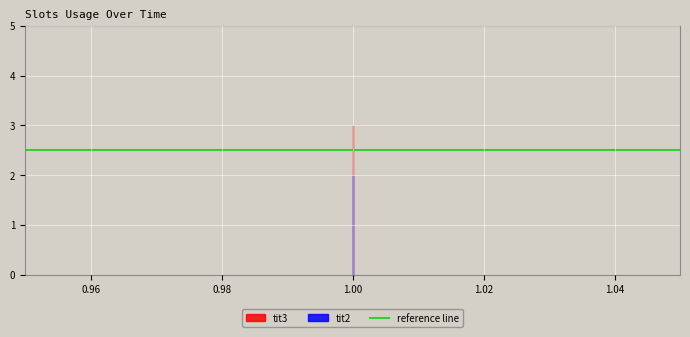

At which category does the chart reach its minimum across all series?

1